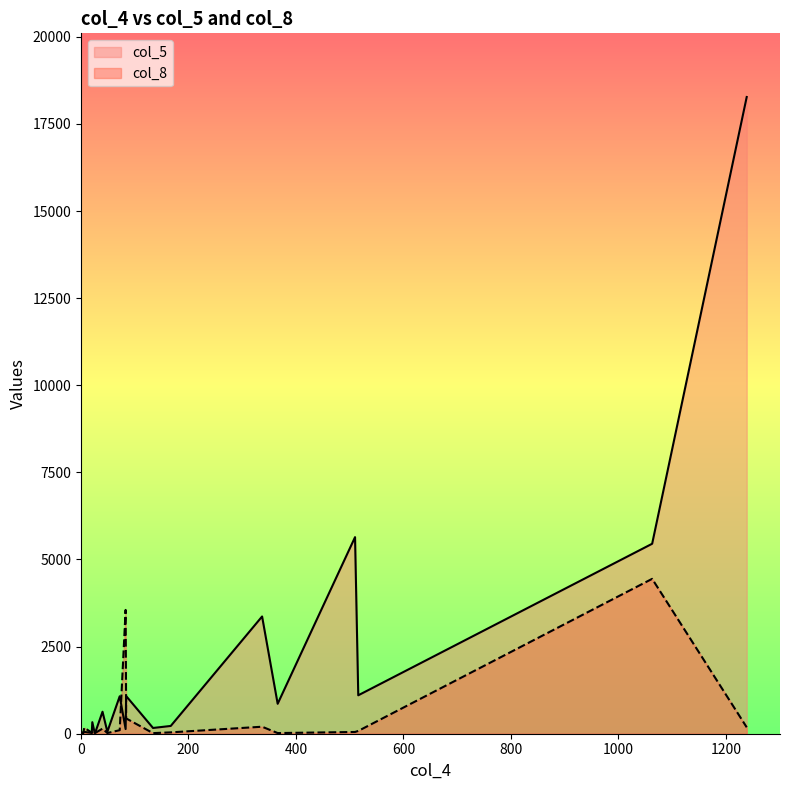

How many values in the col_8 series exceed 54?

9